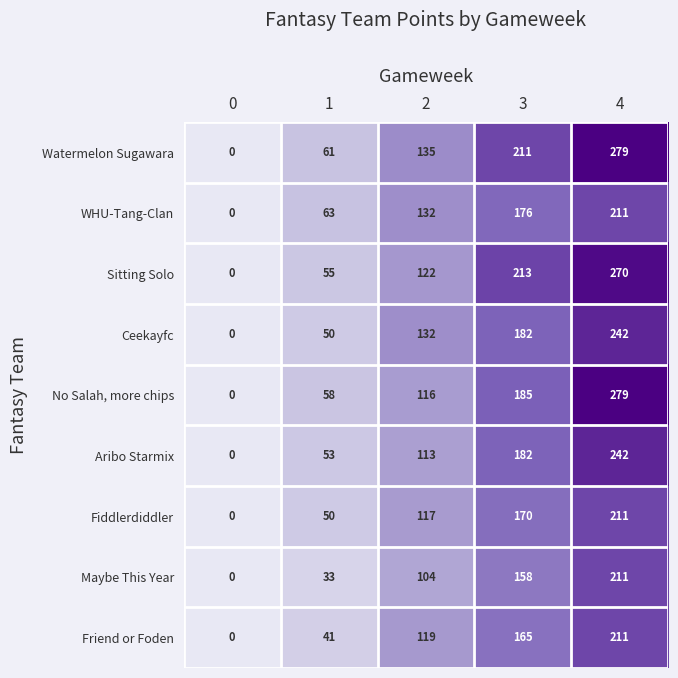

What is the greatest value displayed?

279